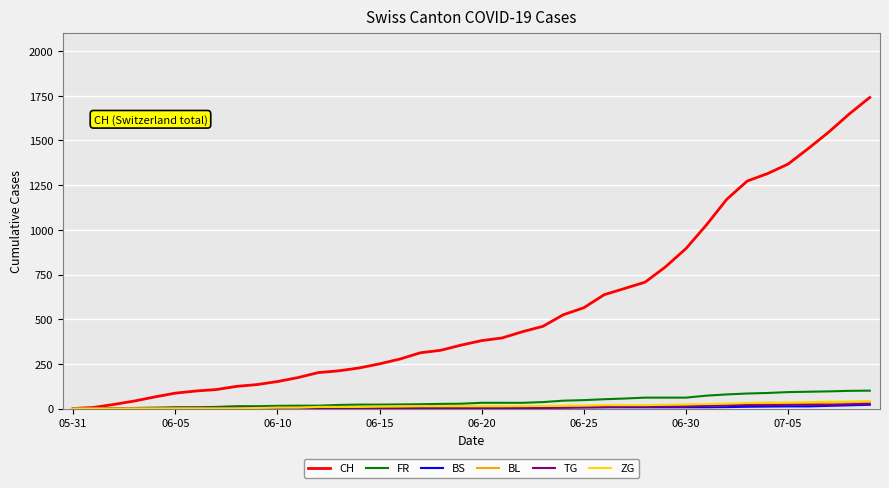

What is the difference between the maximum and minimum values in the ZG series?

41